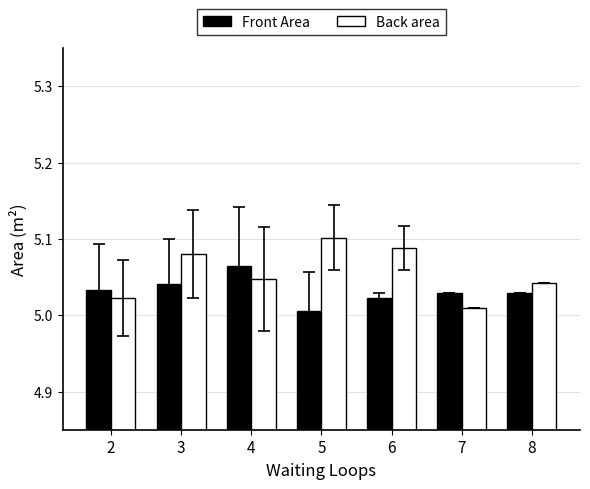

What is the difference between the second highest and minimum values in the Back area series?

0.1